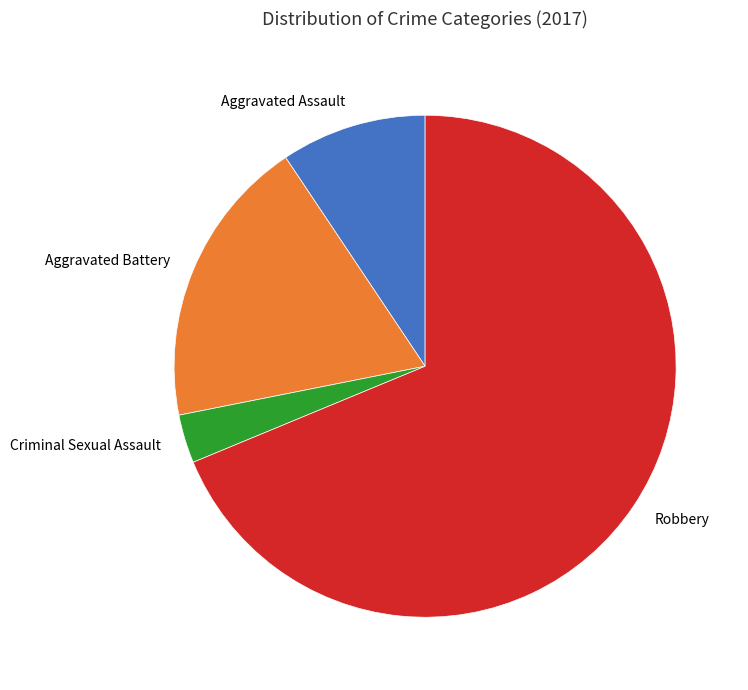

Does Robbery represent more than half of the total?

Yes